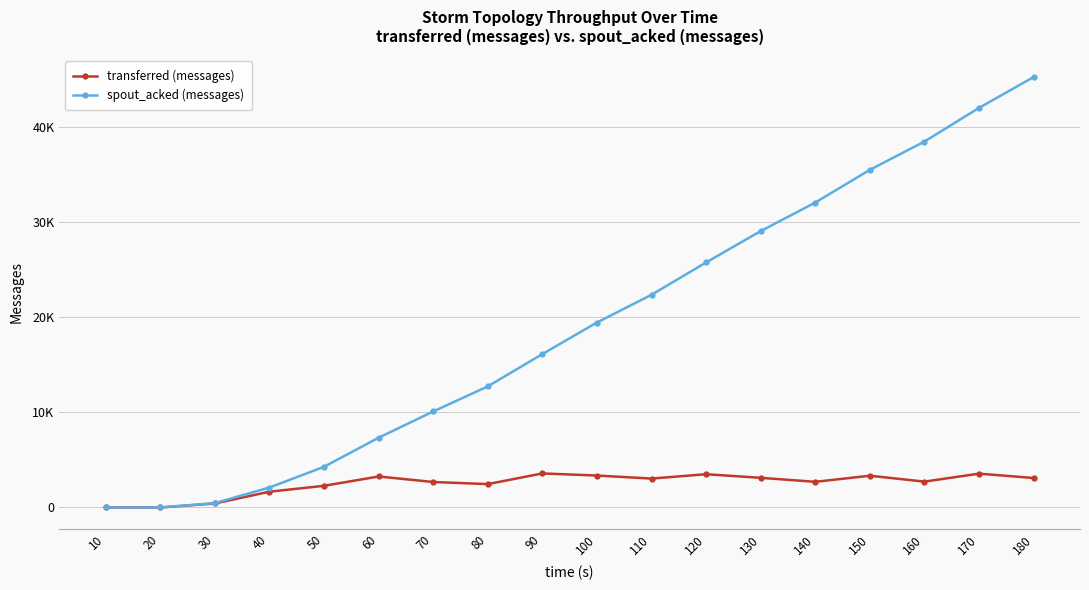

List the labels in order of spout_acked (messages) value, largest first.

180, 170, 160, 150, 140, 130, 120, 110, 100, 90, 80, 70, 60, 50, 40, 30, 10, 20